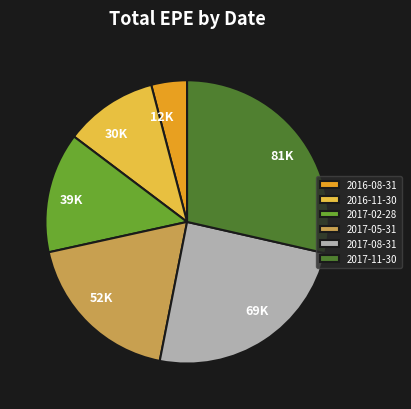

Does 2017-02-28 represent more than half of the total?

No